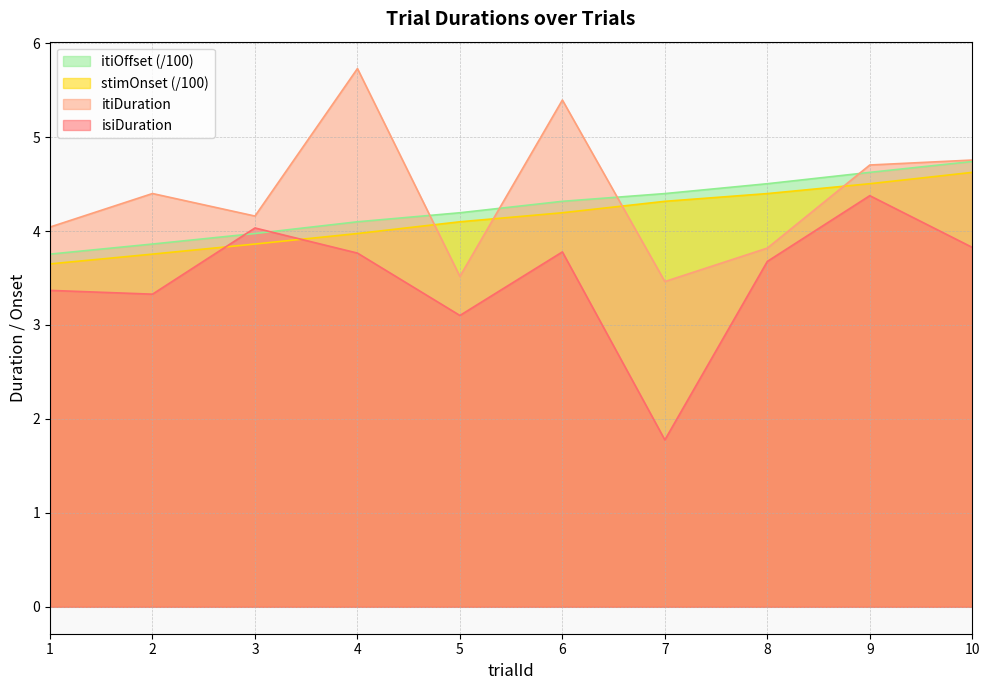

At which label does isiDuration first exceed 3?

1